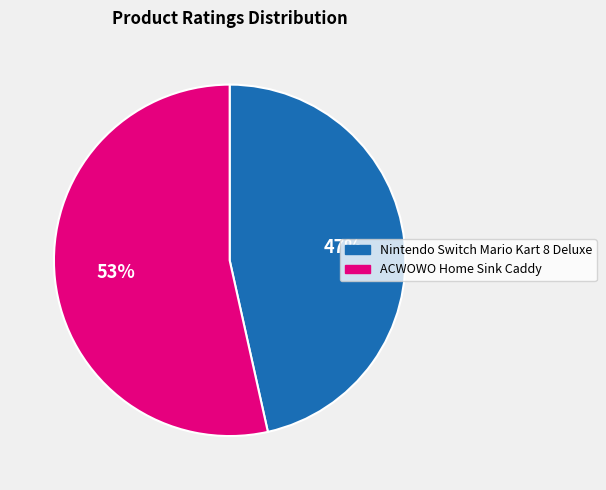

What is the smallest slice in the pie chart?

Nintendo Switch Mario Kart 8 Deluxe